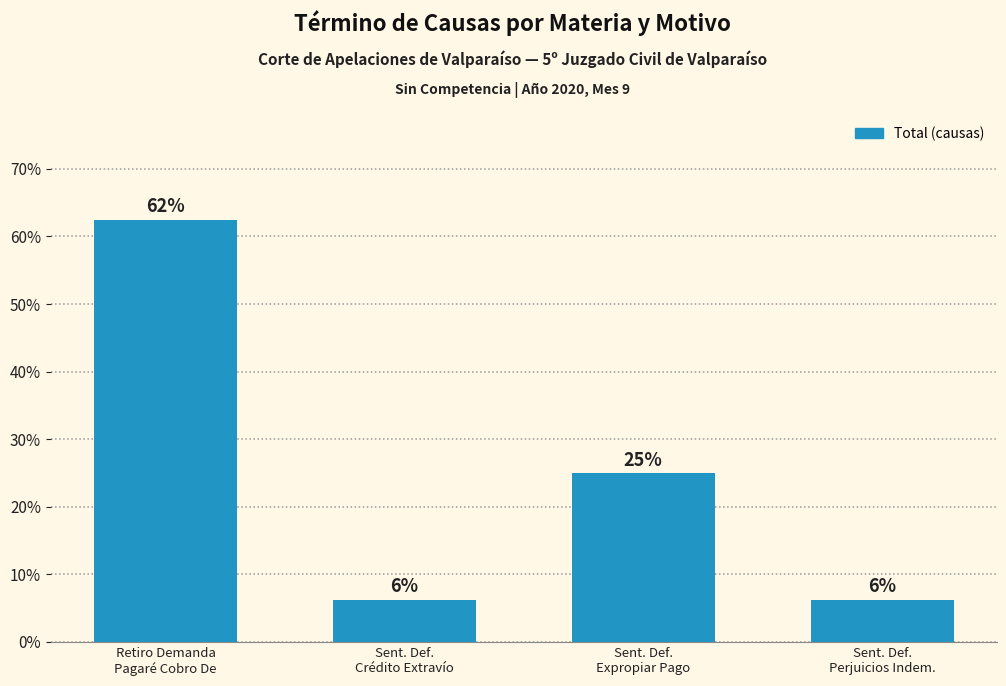

Does the chart contain stacked bars?

No